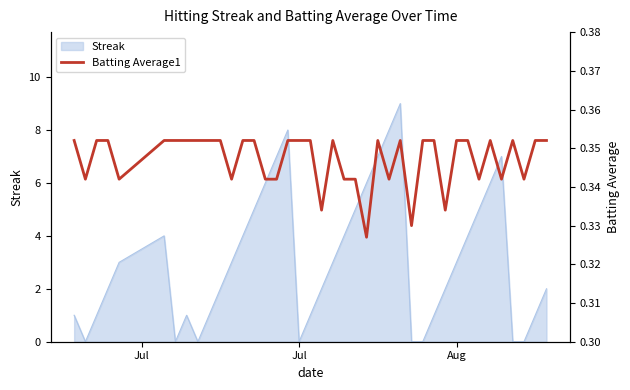

How many interior local peaks (higher than both neighbors) does the data have?

5